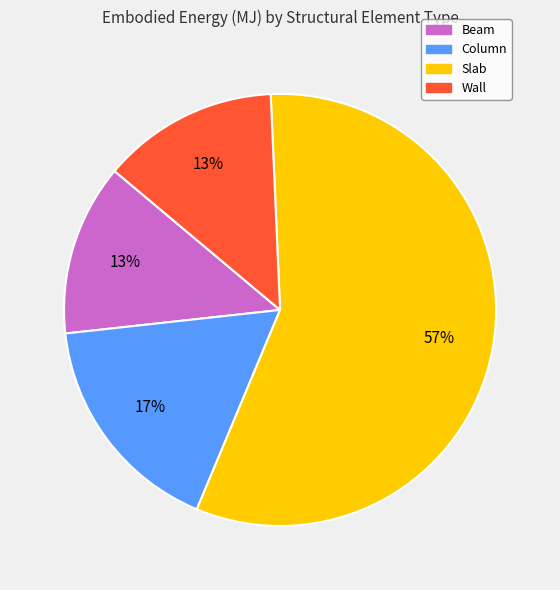

The Slab slice represents 57% of the pie. True or false?

True